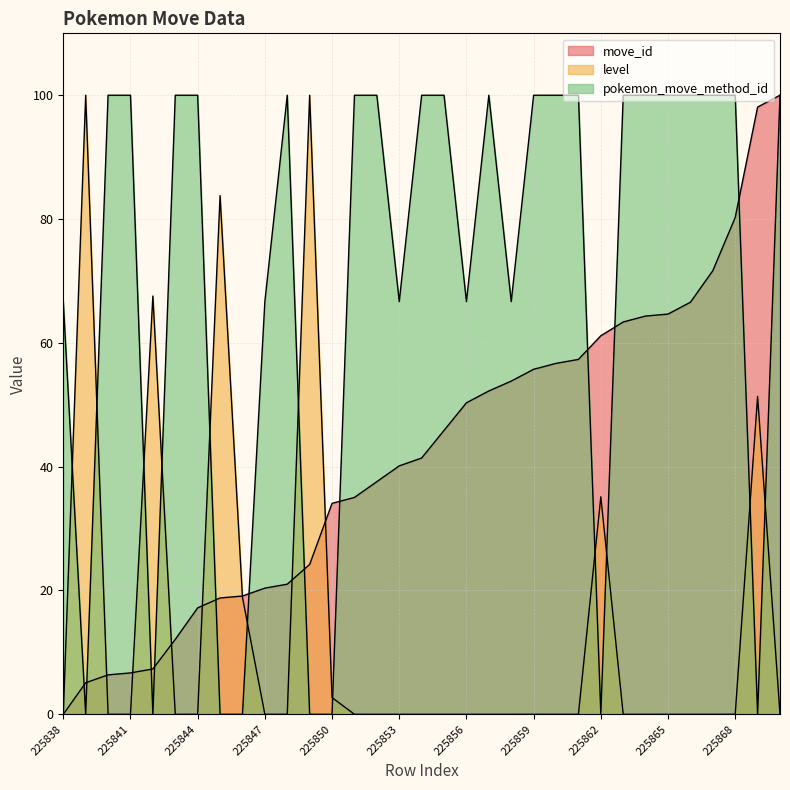

Is it true that move_id equals 64.6 at 225865?

True